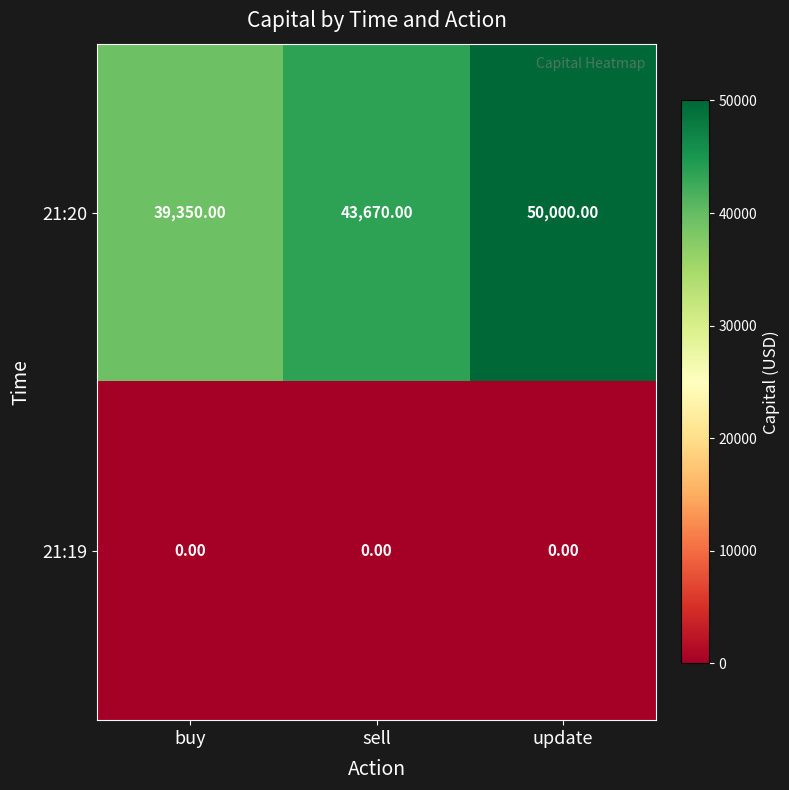

What is the average value of the 21:20 series?

44340